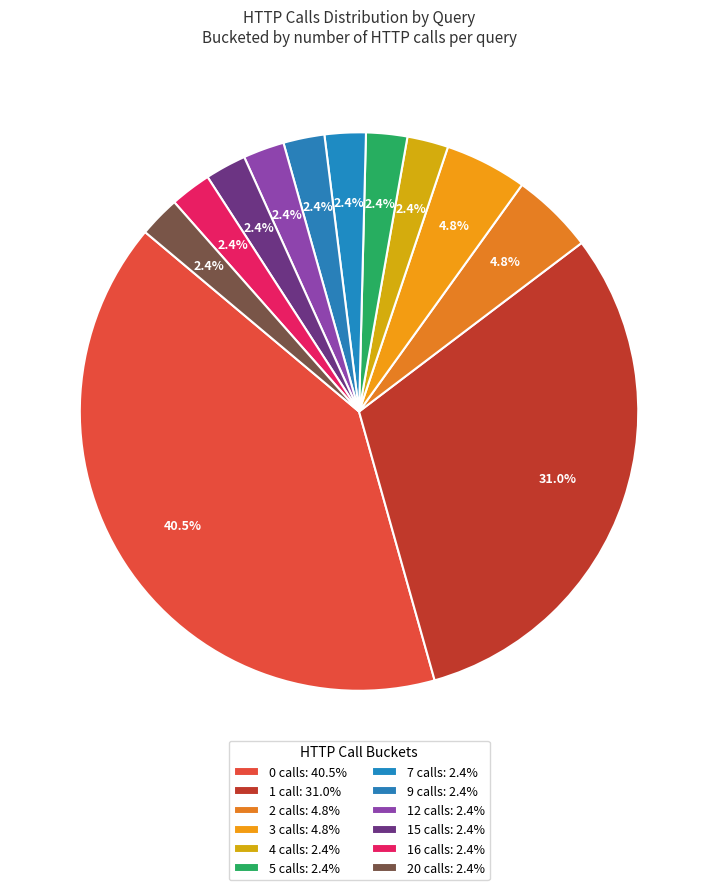

How many segments does this pie chart have?

12